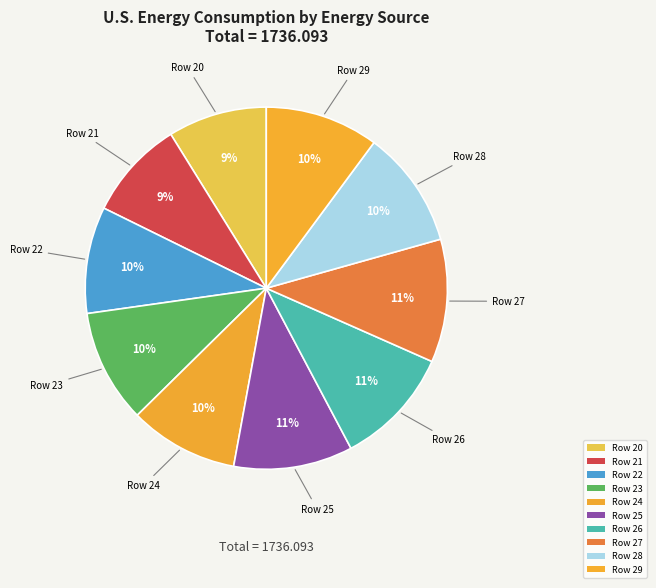

How many slices are in this pie chart?

10